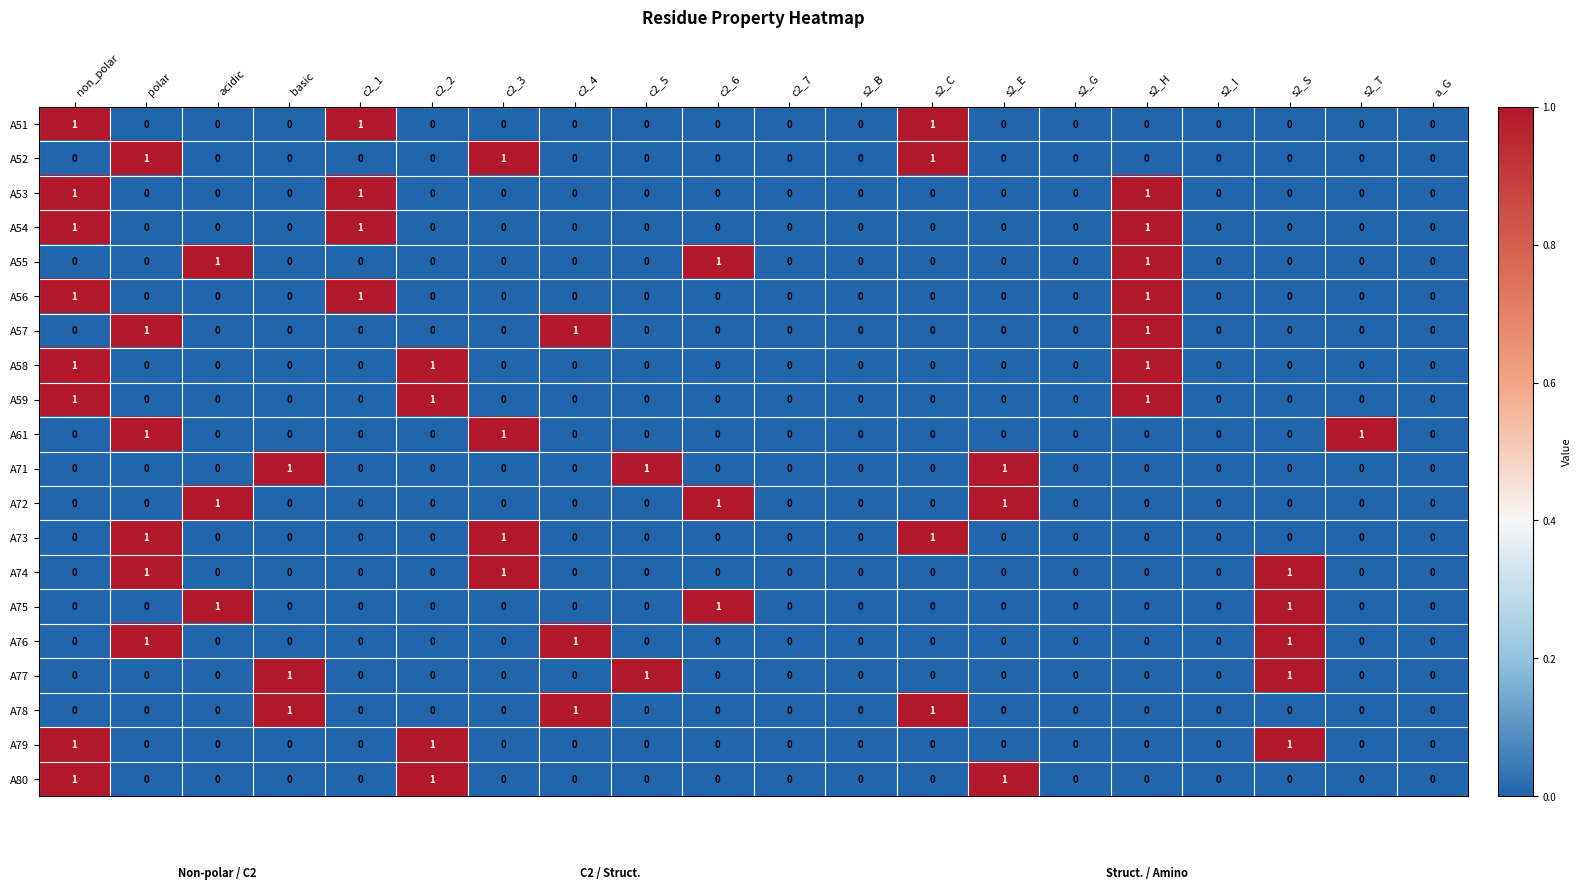

At which category is the sum across all series the highest?

non_polar